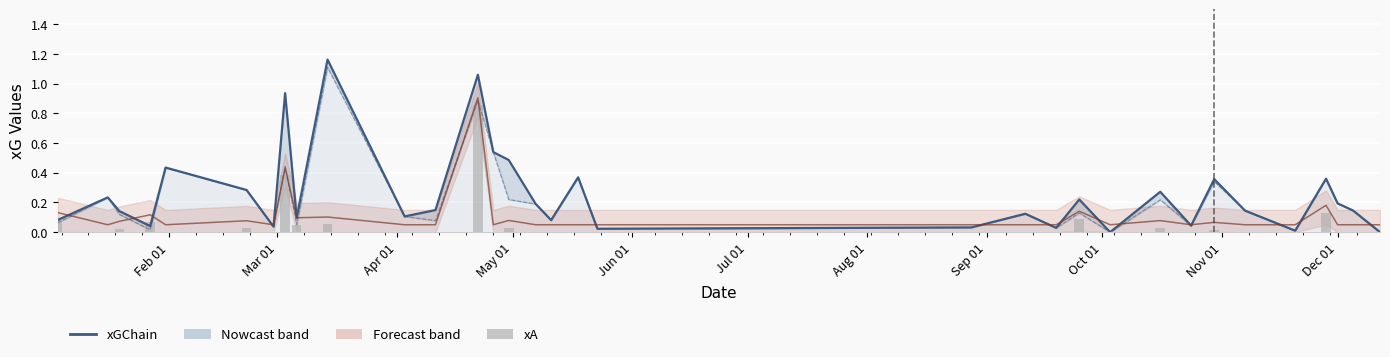

What is the highest value of the xGChain series?

1.2